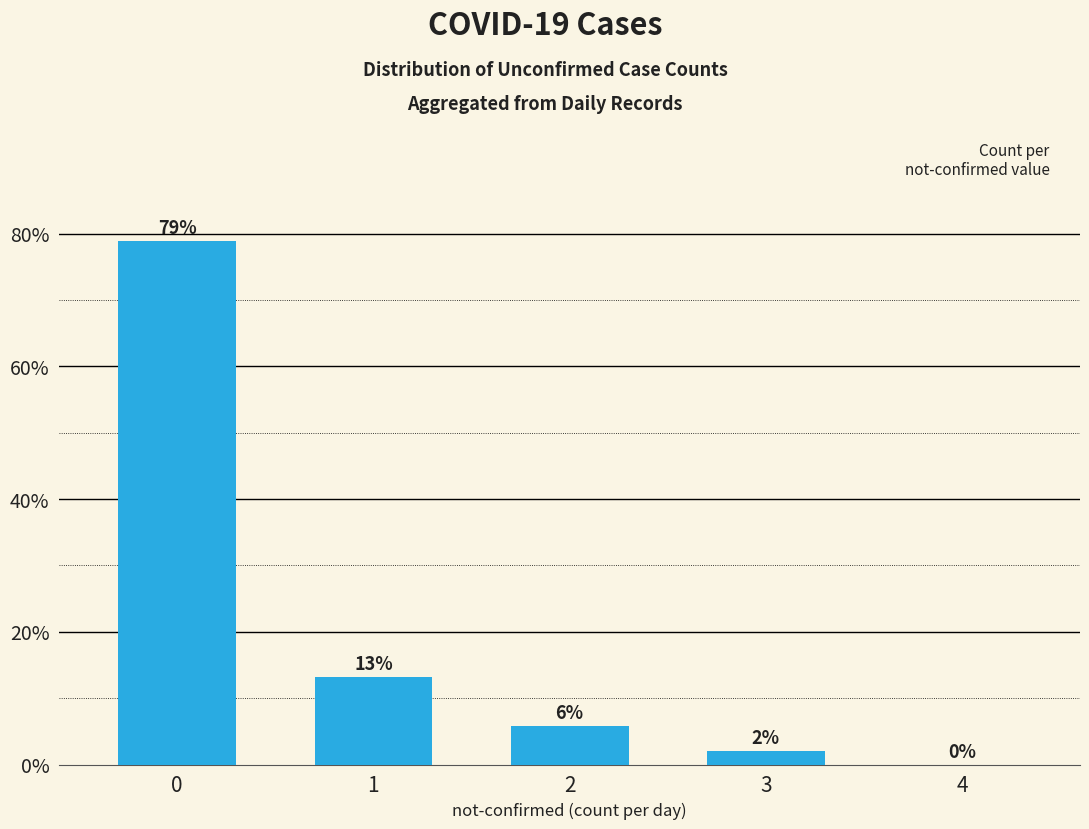

What is the greatest value displayed?

79.0